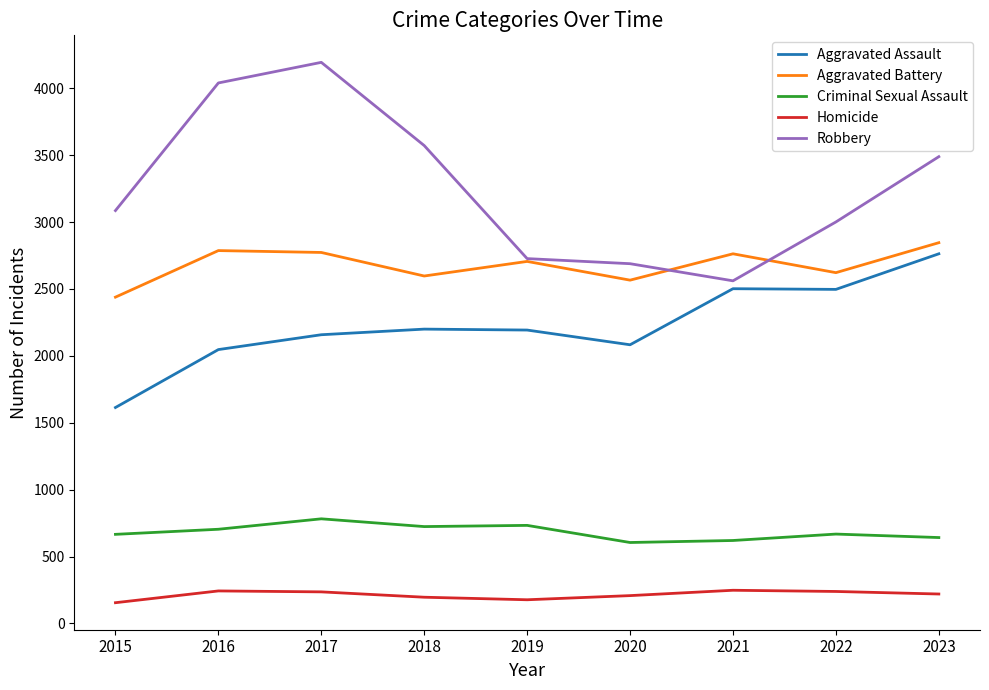

Between 2018 and 2021, which series saw the biggest shift?

Robbery